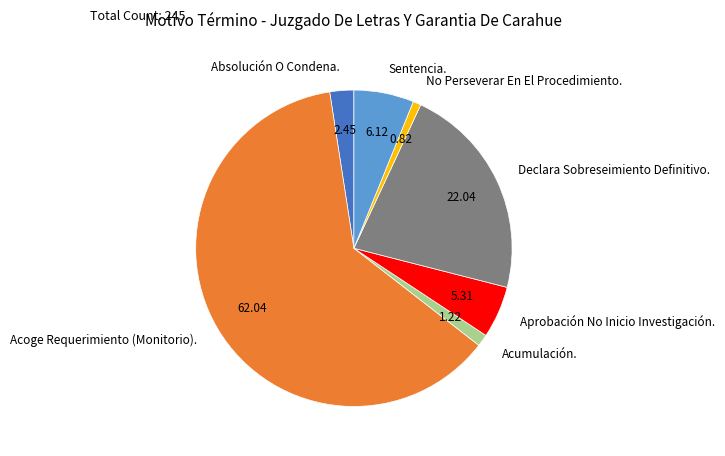

How many segments does this pie chart have?

7